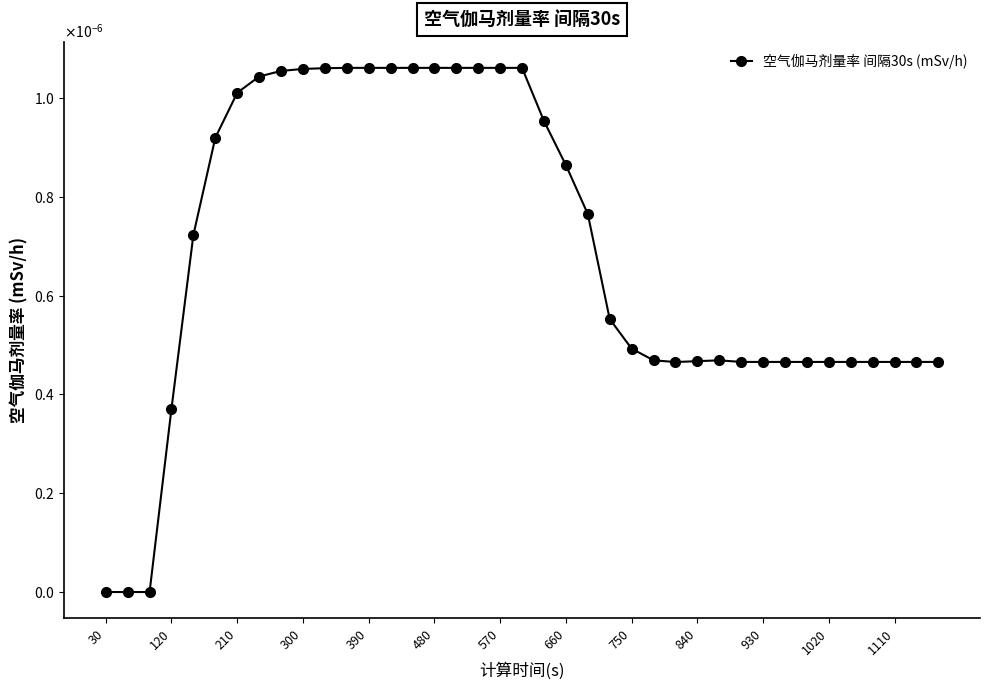

How many interior local peaks (higher than both neighbors) does the data have?

1